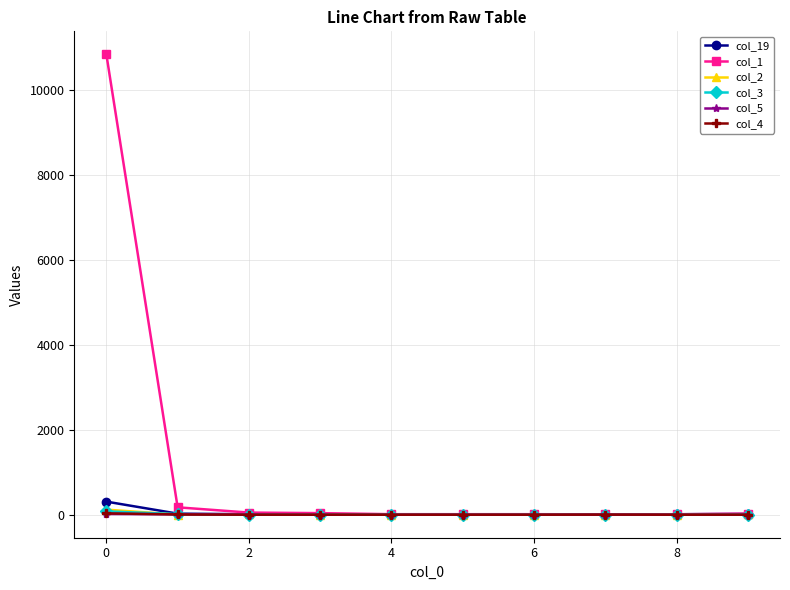

Which series has the widest spread of values?

col_1